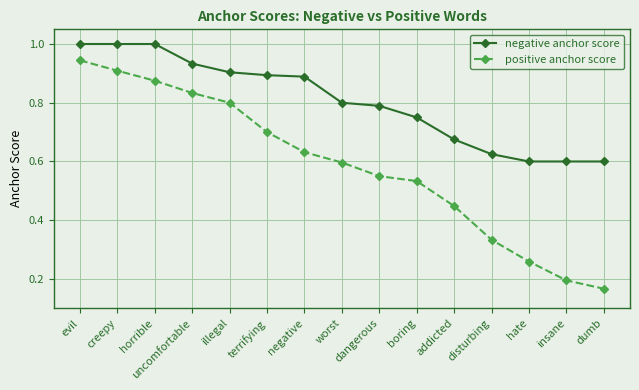

Is the value of negative anchor score at uncomfortable greater than the value of positive anchor score at addicted?

Yes